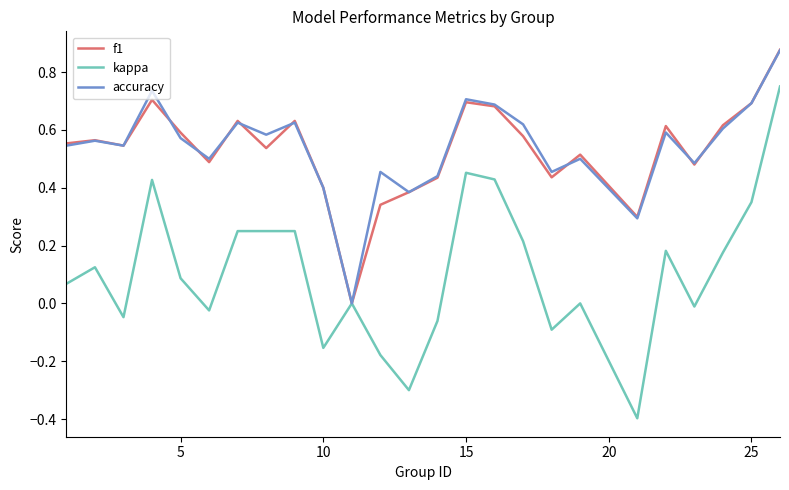

Does the chart display data point markers on the line(s)?

No